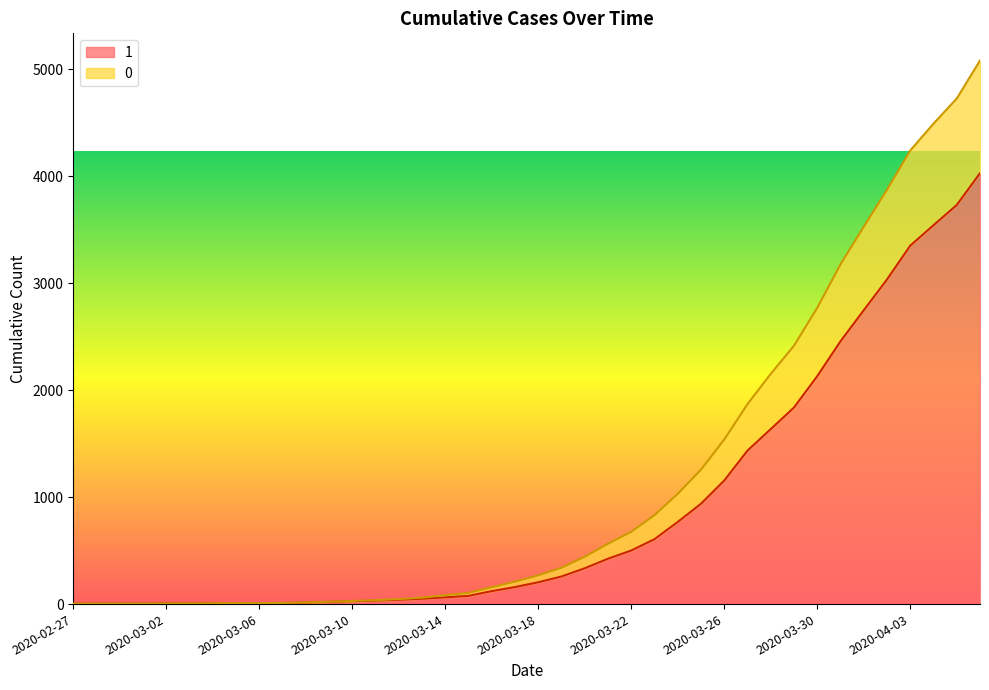

True or false: 1 has a value of 6 at 2020-03-03.

True